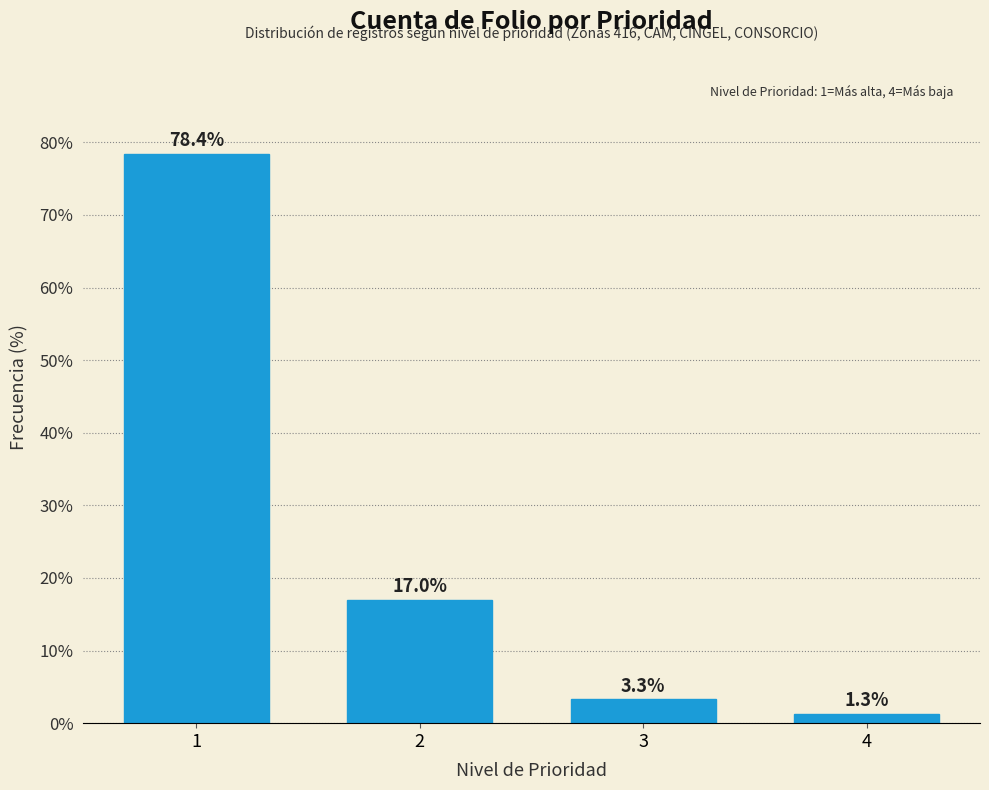

Reading left to right, extract all data points from this chart.

1=78.4	2=17.0	3=3.3	4=1.3